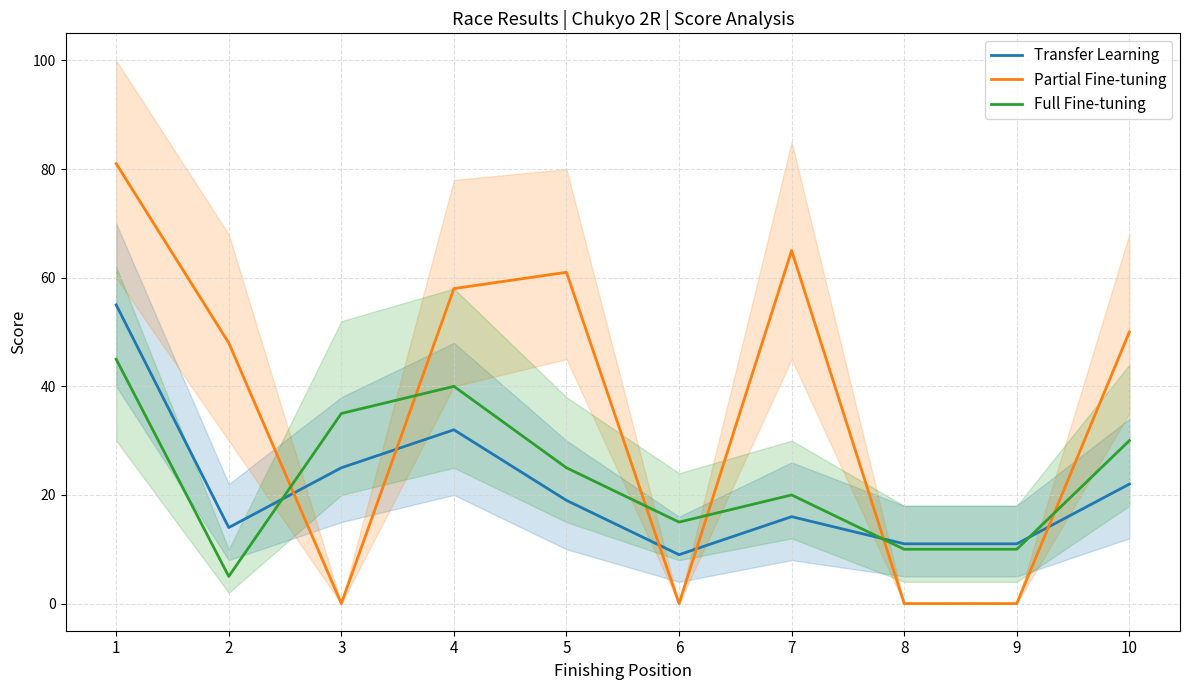

Which category has the highest value in the Transfer Learning series?

1